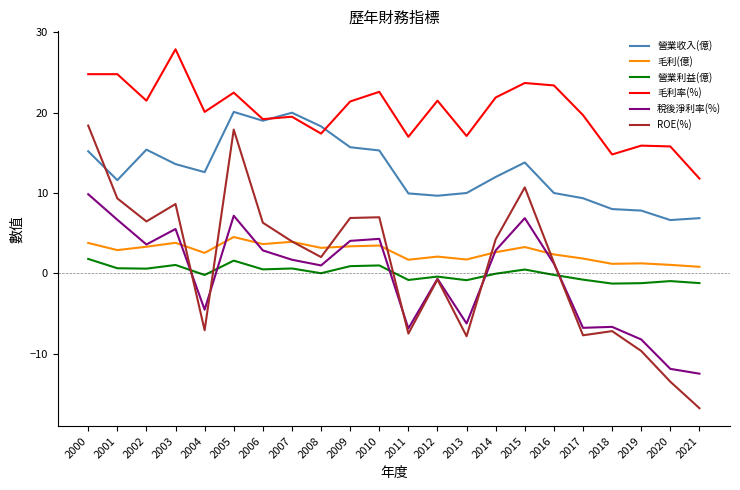

True or false: 毛利(億) and 毛利率(%) cross at least once.

False